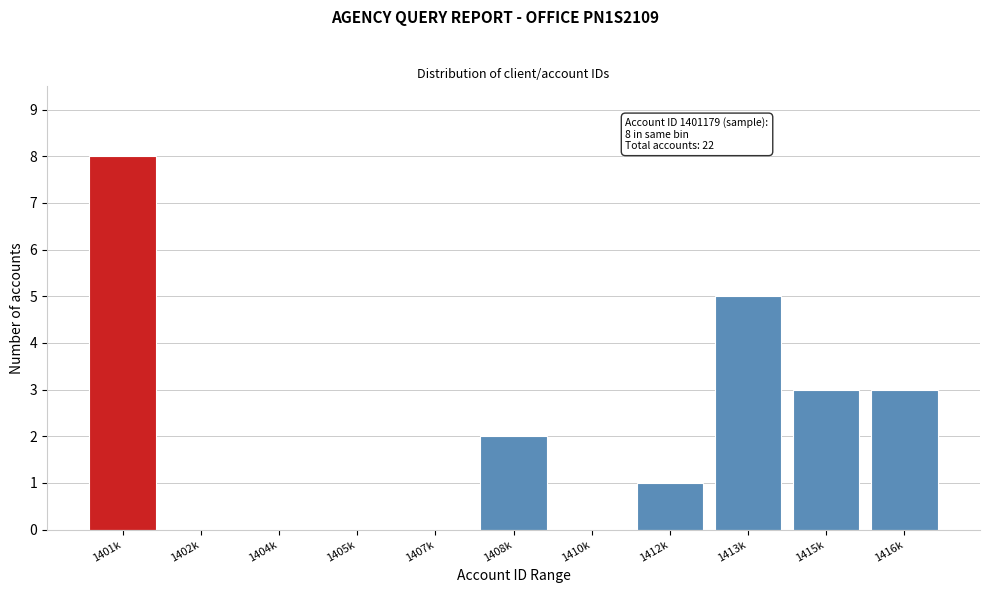

Reading left to right, list all the values displayed in this chart.

1401k=8	1402k=0	1404k=0	1405k=0	1407k=0	1408k=2	1410k=0	1412k=1	1413k=5	1415k=3	1416k=3